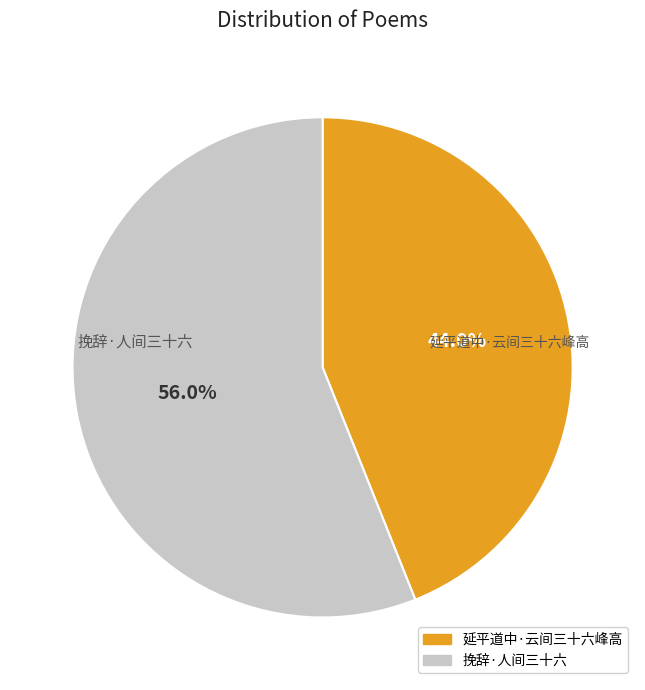

Is it true that 挽辞·人间三十六 is 43% of the pie?

False